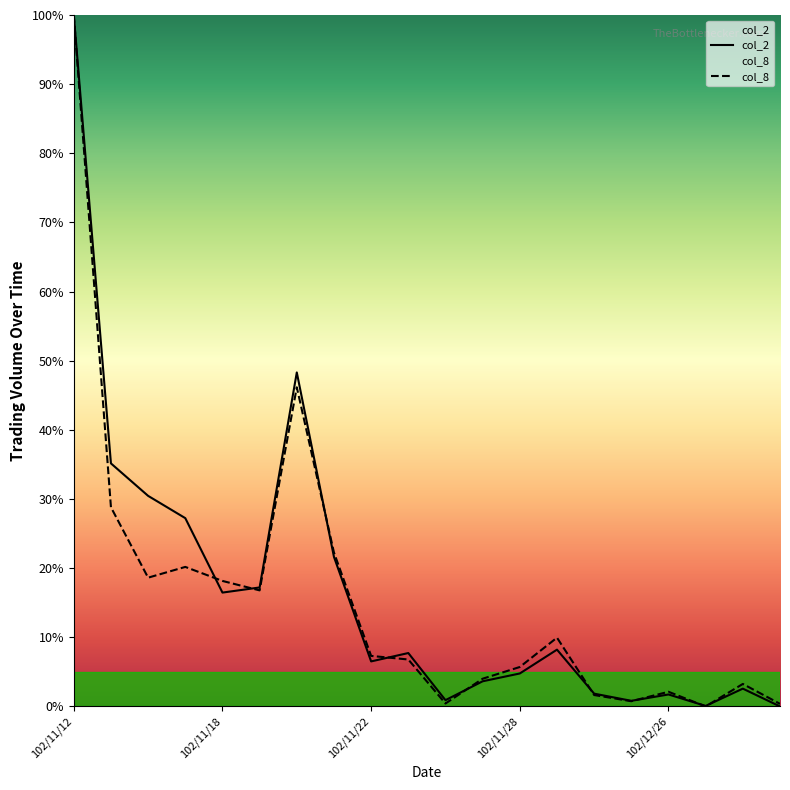

Is the value of col_8 at 10 greater than the value of col_2 at 102/11/12?

No